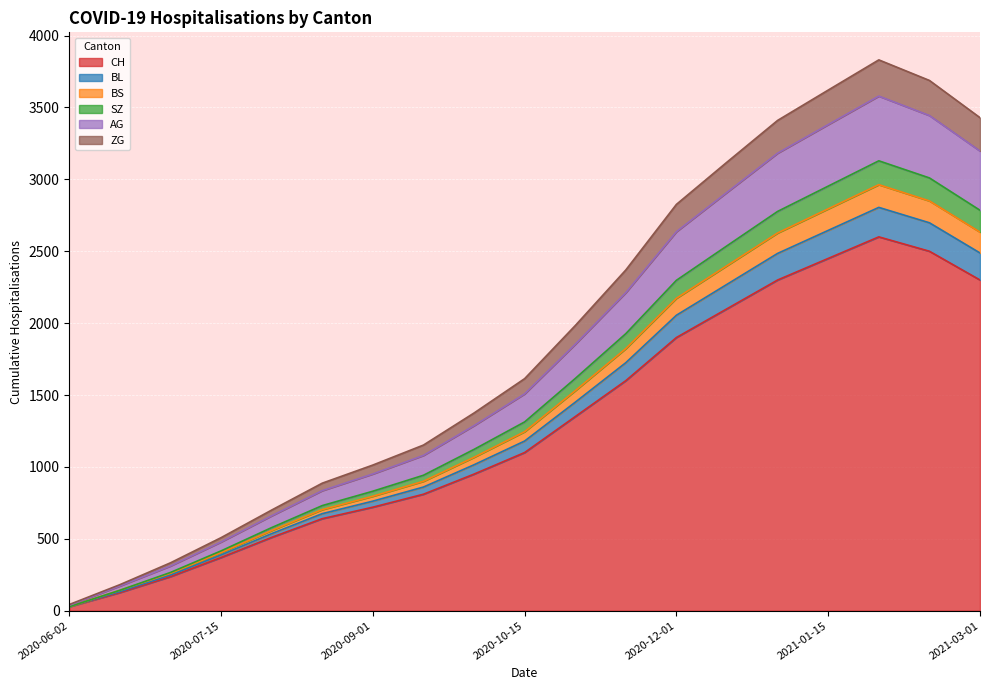

Which category has the lowest value in the CH series?

2020-06-02